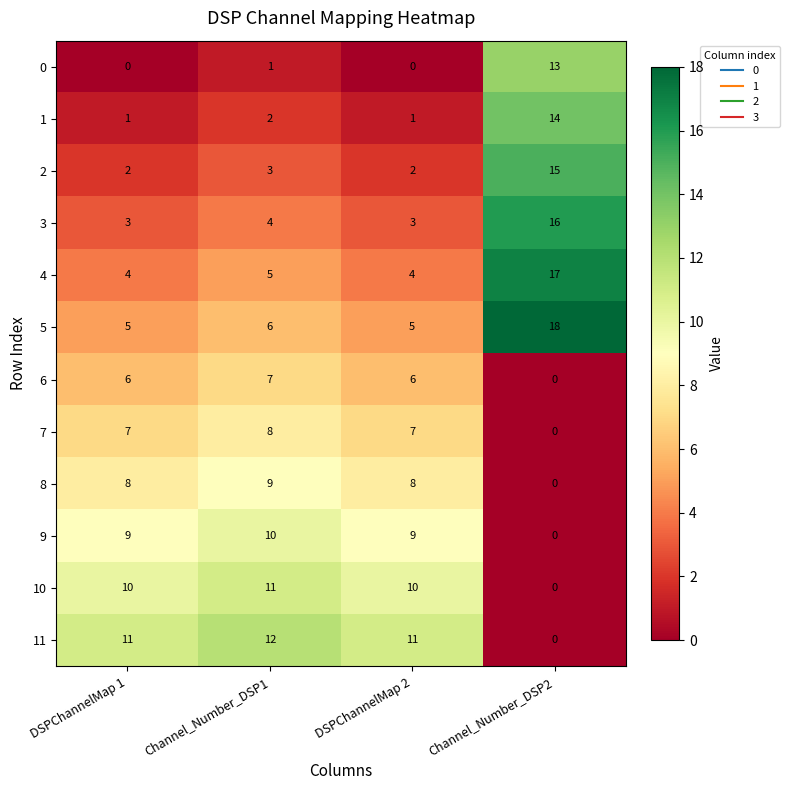

At how many categories does at least one series exceed 5?

4